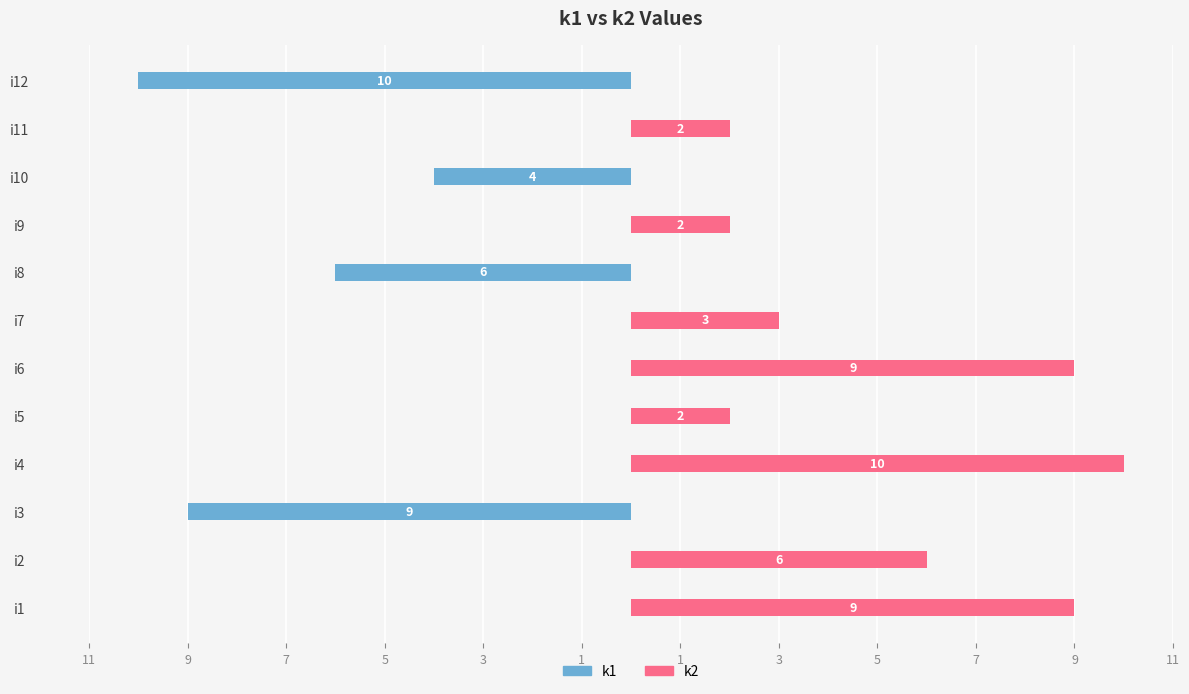

How many groups of bars are there?

12